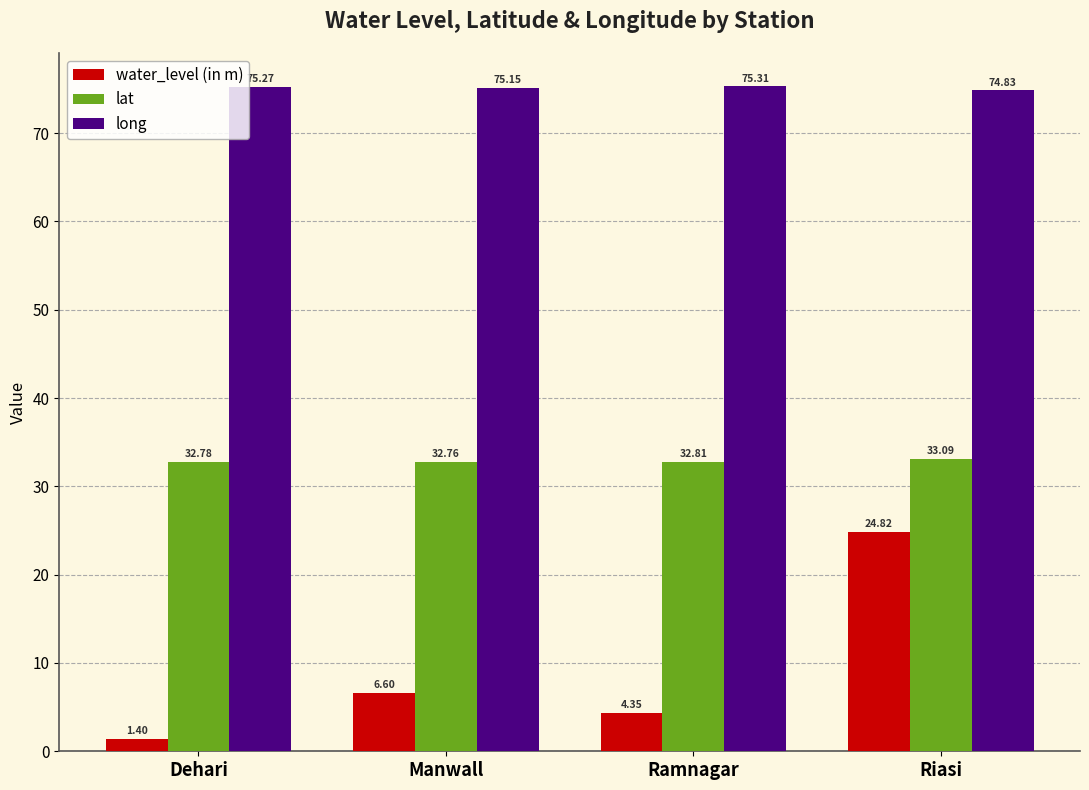

The value of long at Riasi is 112.8. True or false?

False